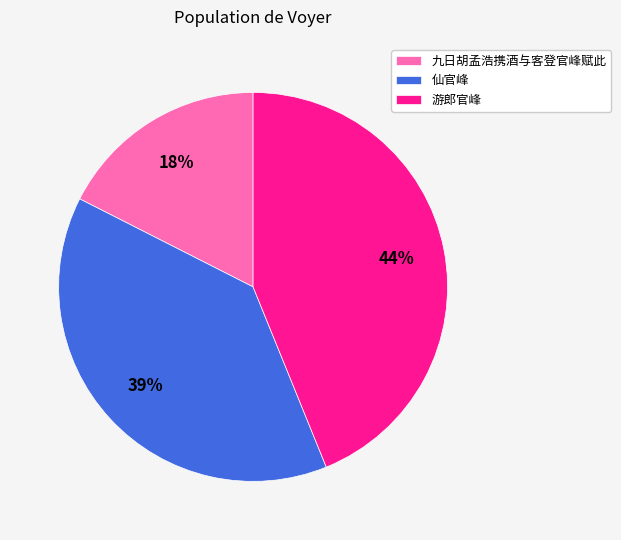

What percentage is the 九日胡孟浩携酒与客登官峰赋此 slice, to the nearest percent?

18%